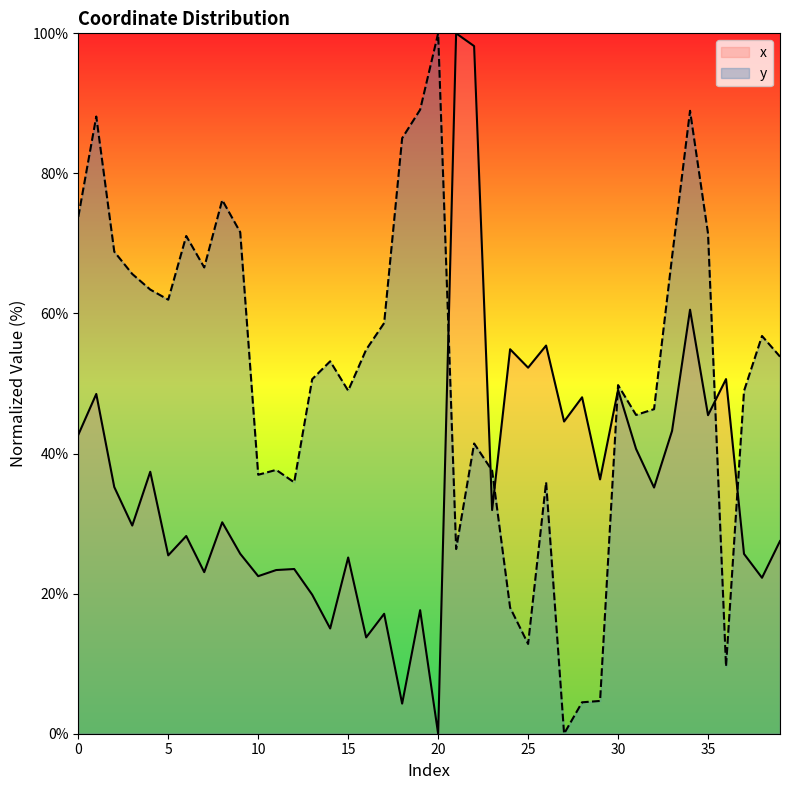

What is the value of the x point at the 18th from the left?

17.1